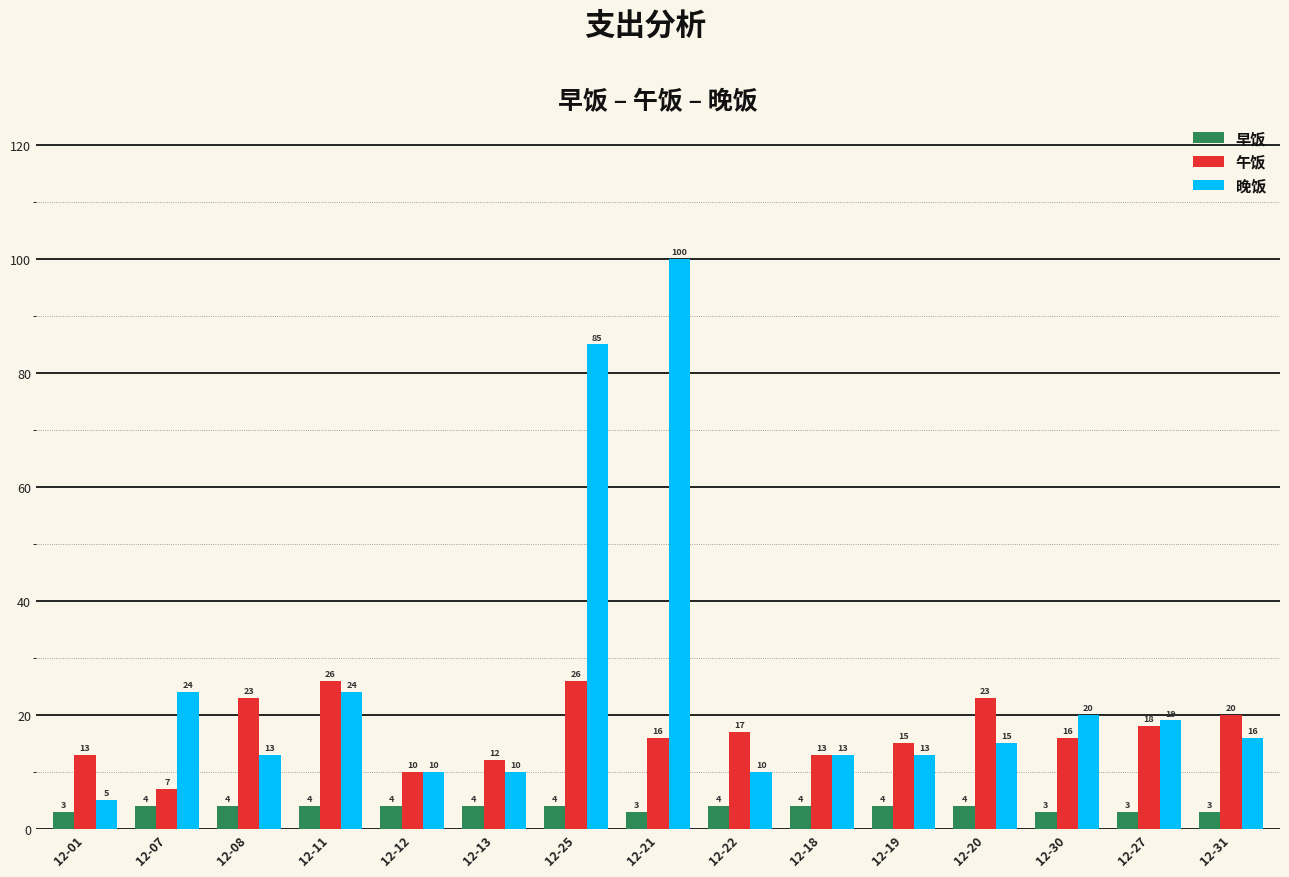

Which series has the largest total across all categories?

晚饭